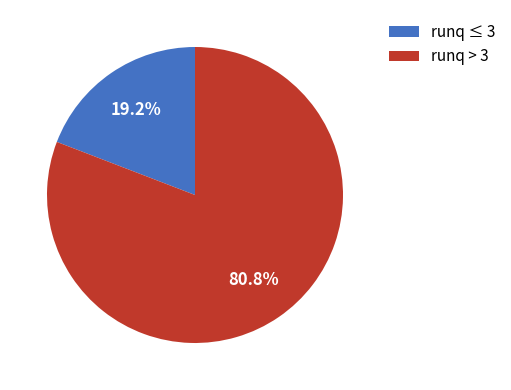

Between runq ≤ 3 and runq > 3, which is larger?

runq > 3